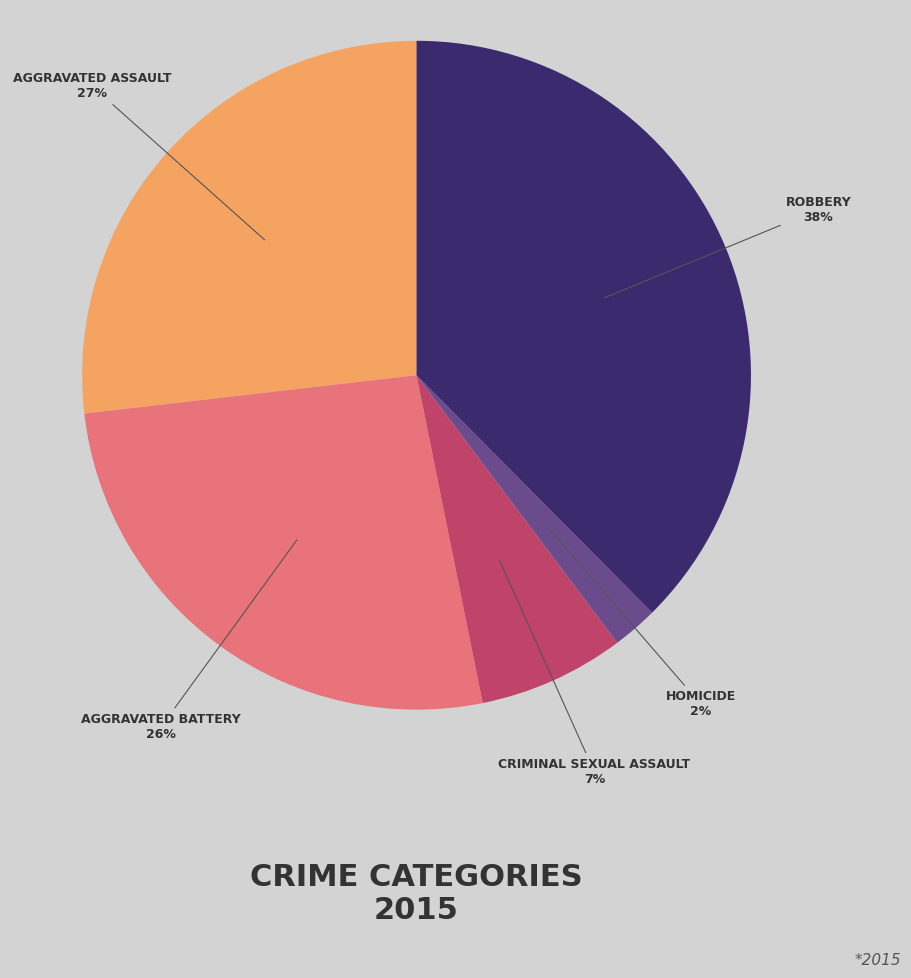

Is there a majority slice in this chart?

No